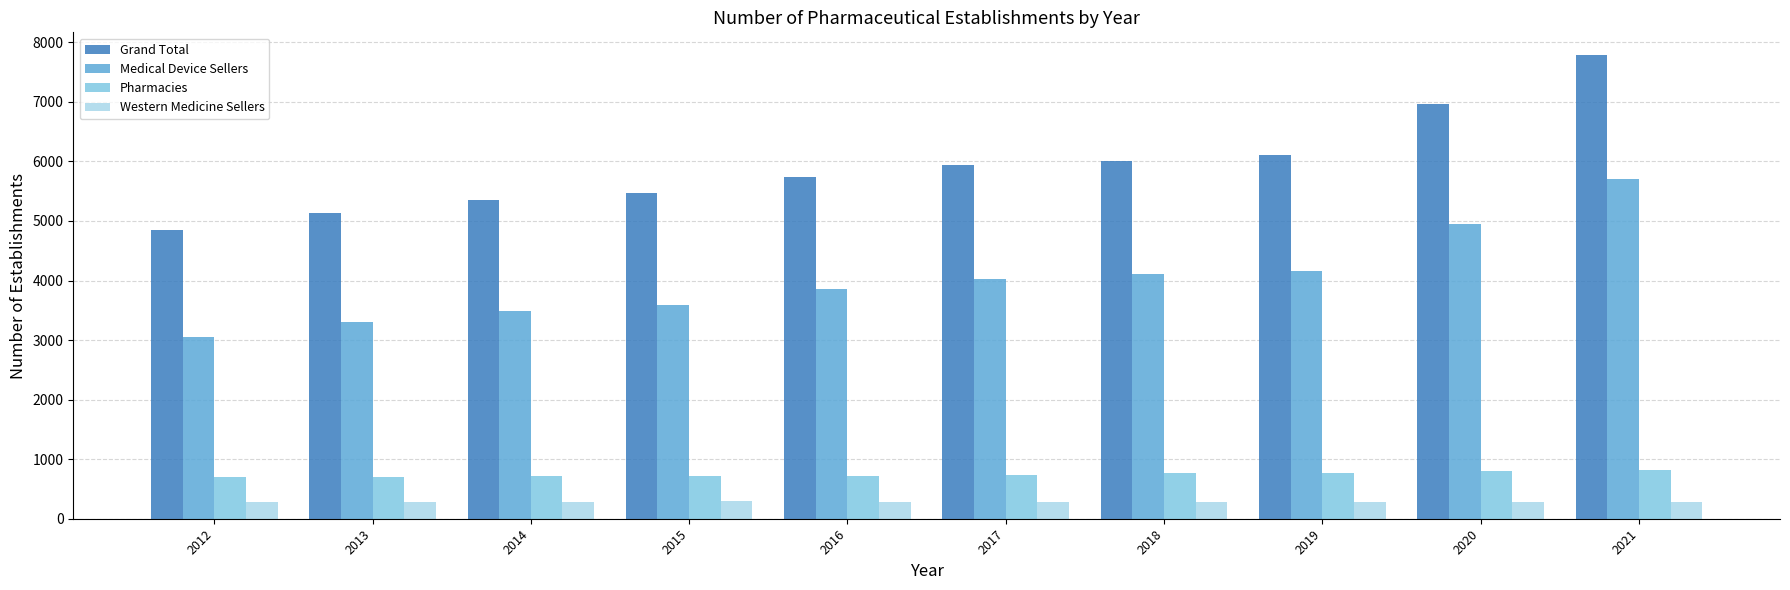

At which category does the chart reach its peak across all series?

2021